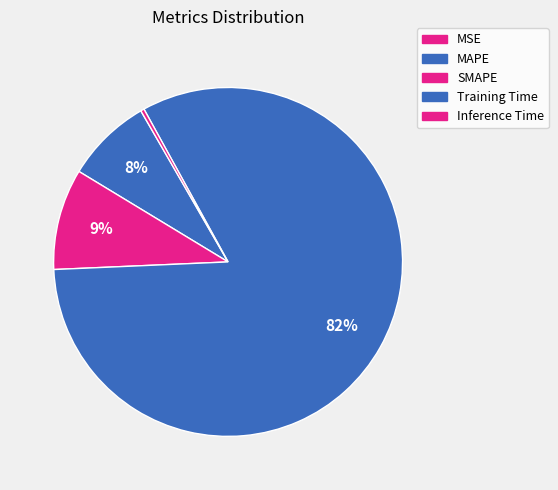

How many segments does this pie chart have?

5